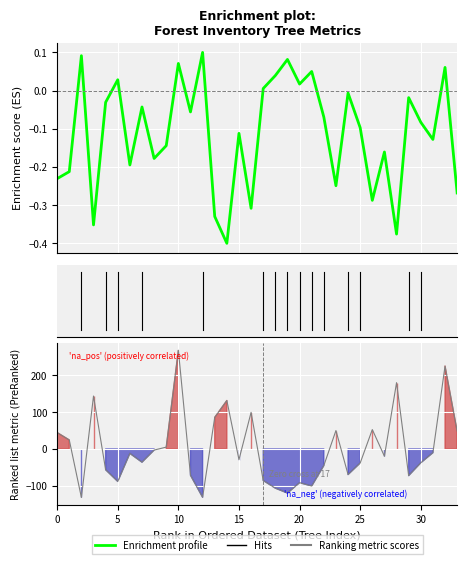

What is the sum of the values at 13 and 33?

-0.6